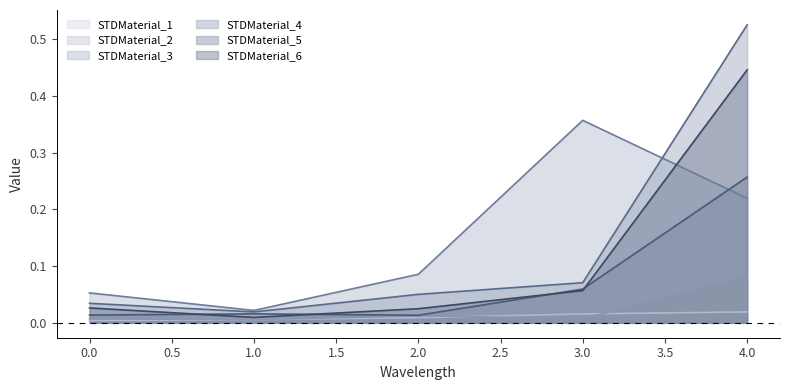

What is the value of the STDMaterial_6 point at the 5th from the left?

0.4